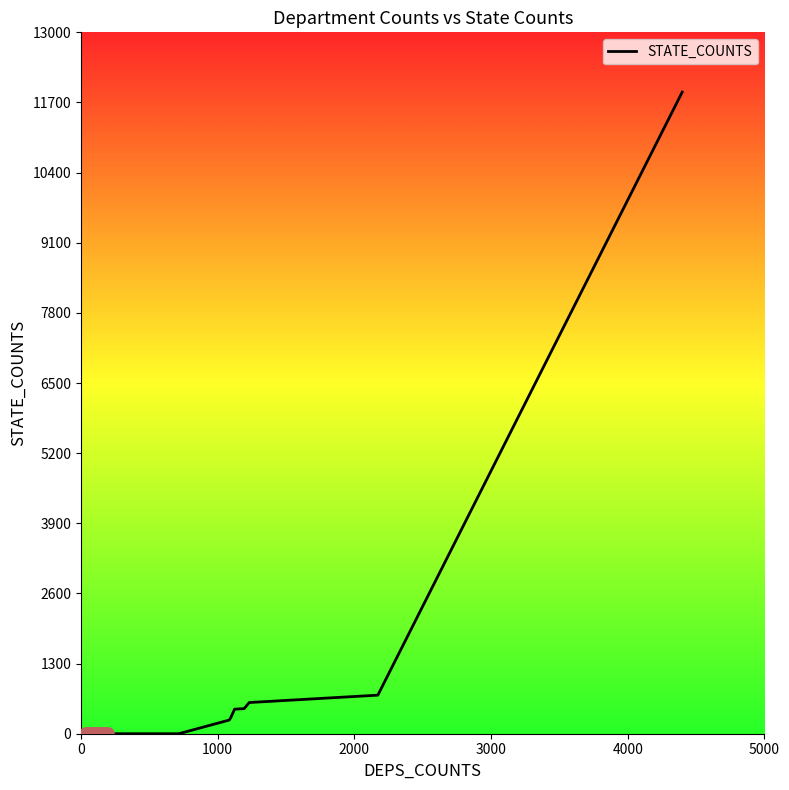

How many series are shown in this chart?

1